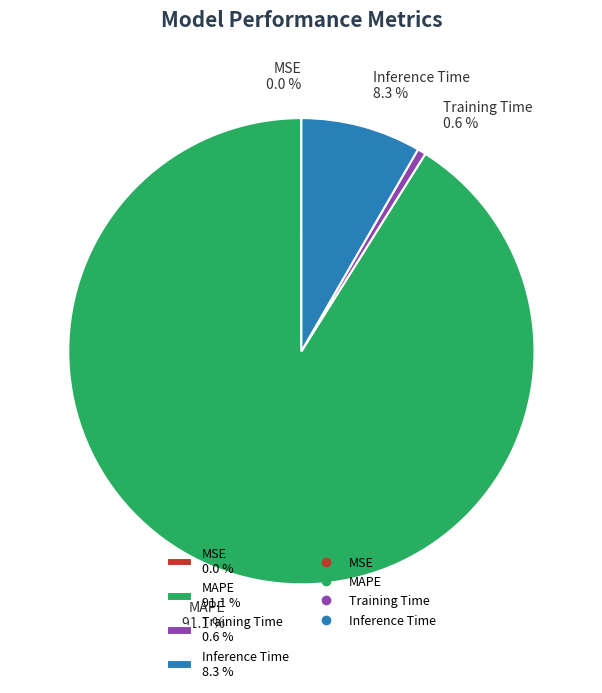

Between Training Time 0.6 % and MAPE 91.1 %, which is larger?

MAPE 91.1 %